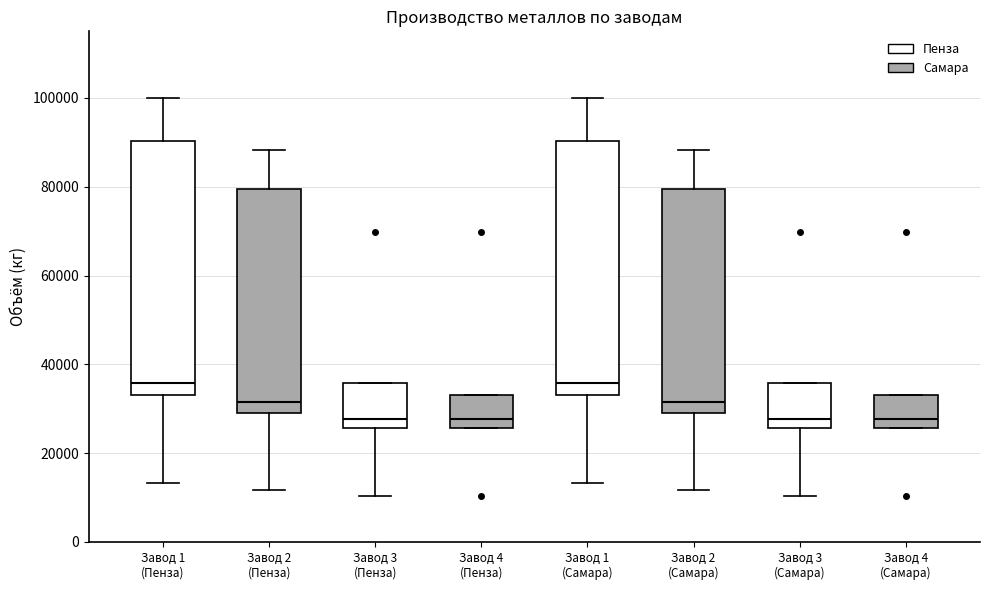

Where is the lower edge of the box for Завод 2 (Самара) on the y-axis? The values are not printed on the chart, so give them approximately, as read against the axis.

30000